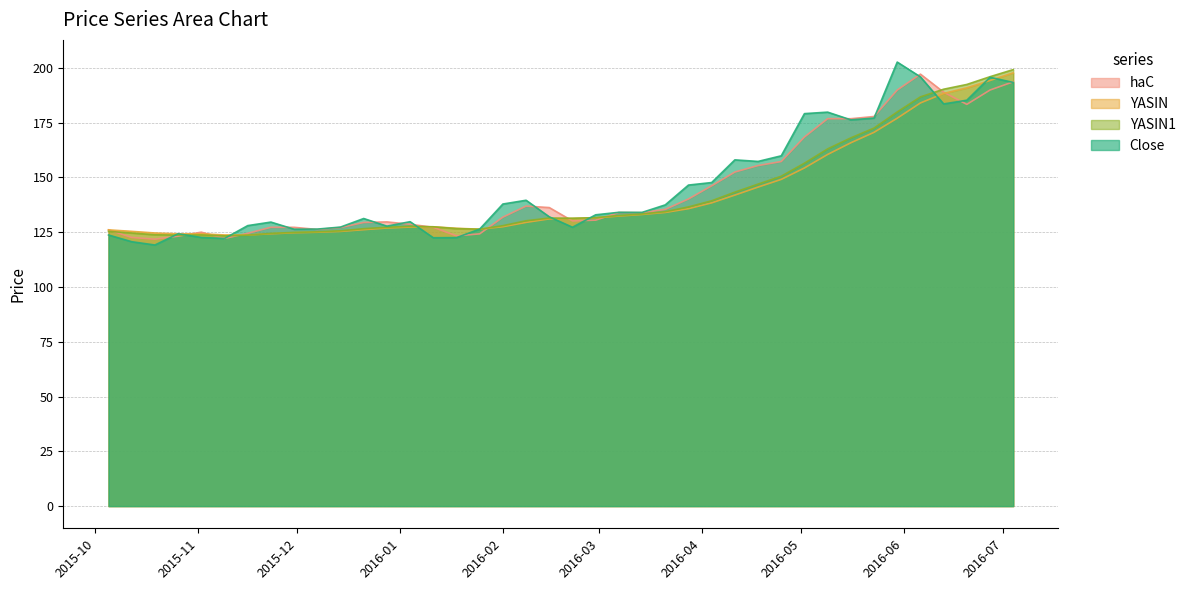

How many lines are shown in the chart?

4